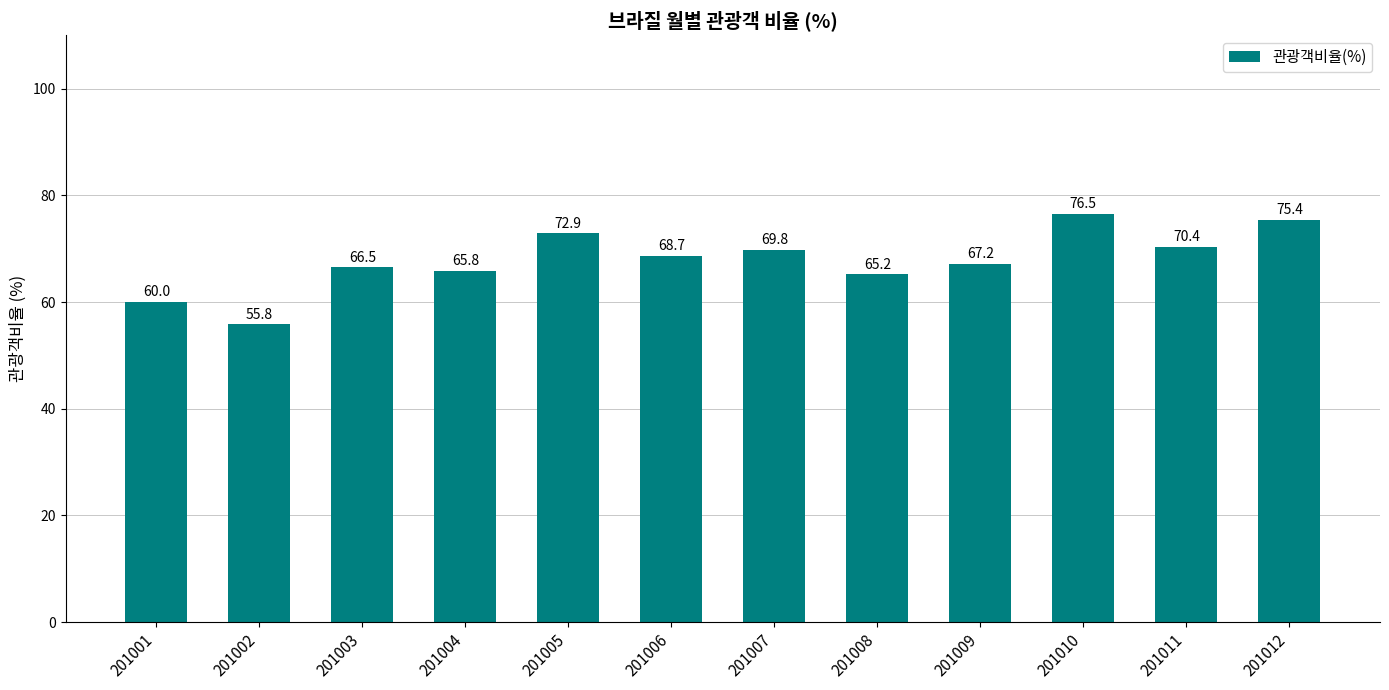

Where does the data first go above 68?

201005